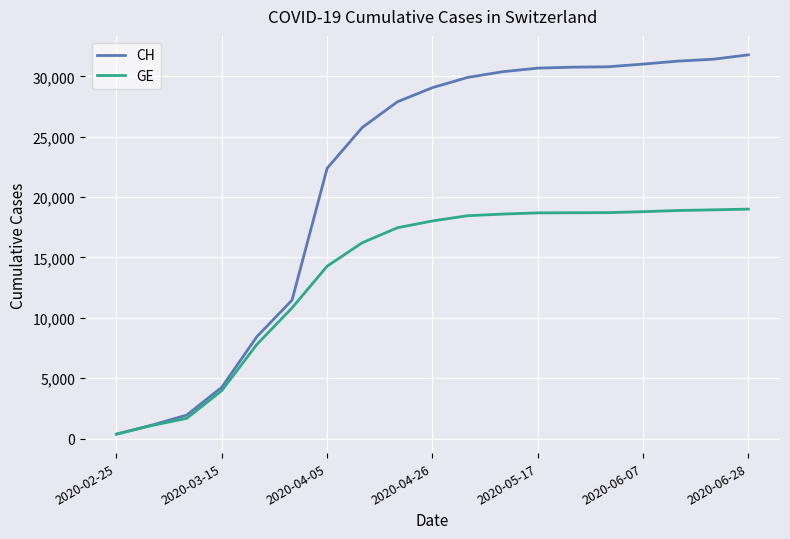

What is the maximum value shown in the chart?

31776